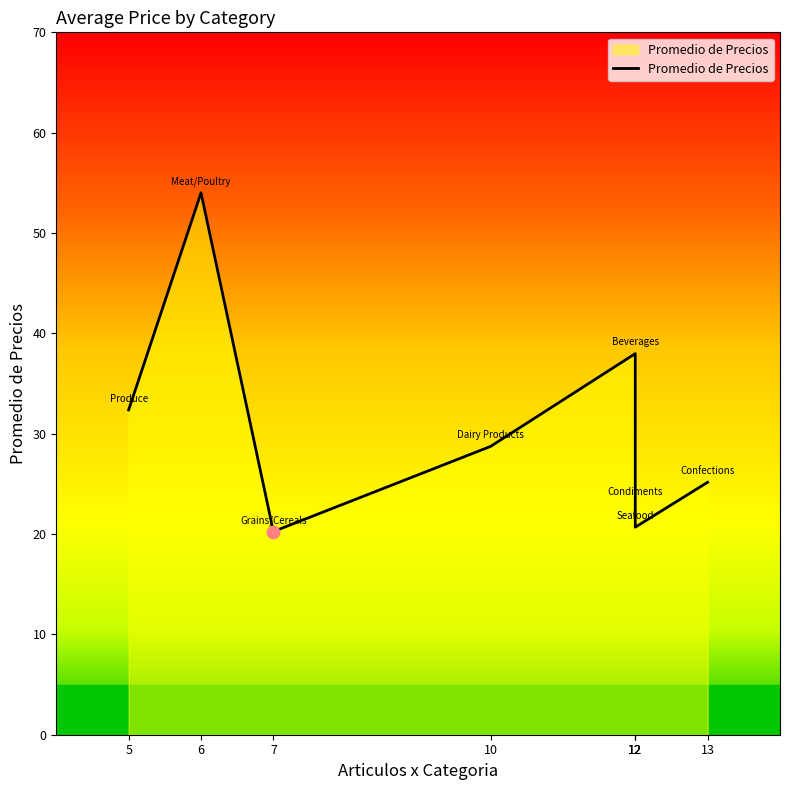

Which has a higher value, 13 or 12?

13